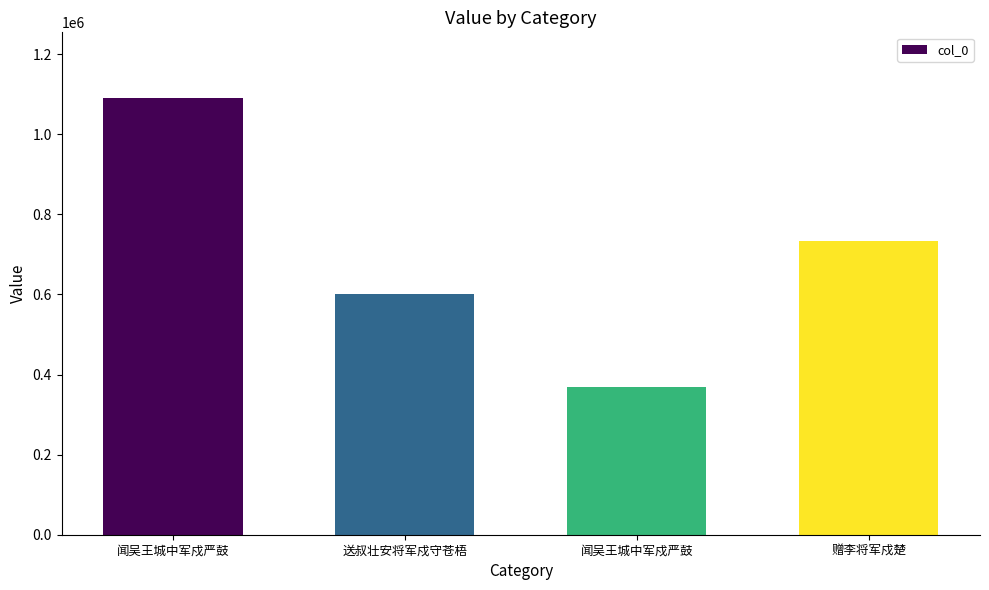

Does the chart contain any negative values?

No